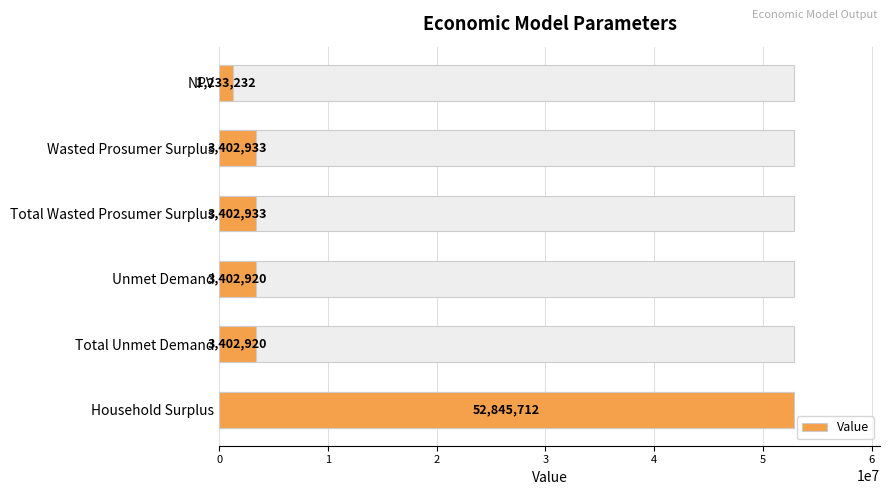

The value at NPV is 386415.6. True or false?

False